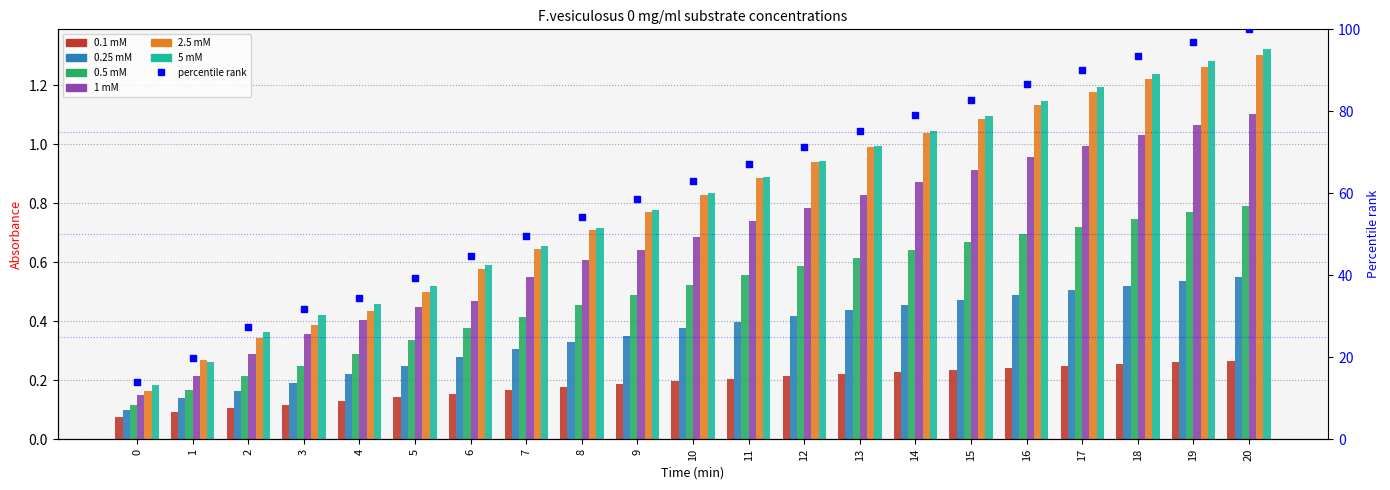

What is the total value across all series at 11?

3.7